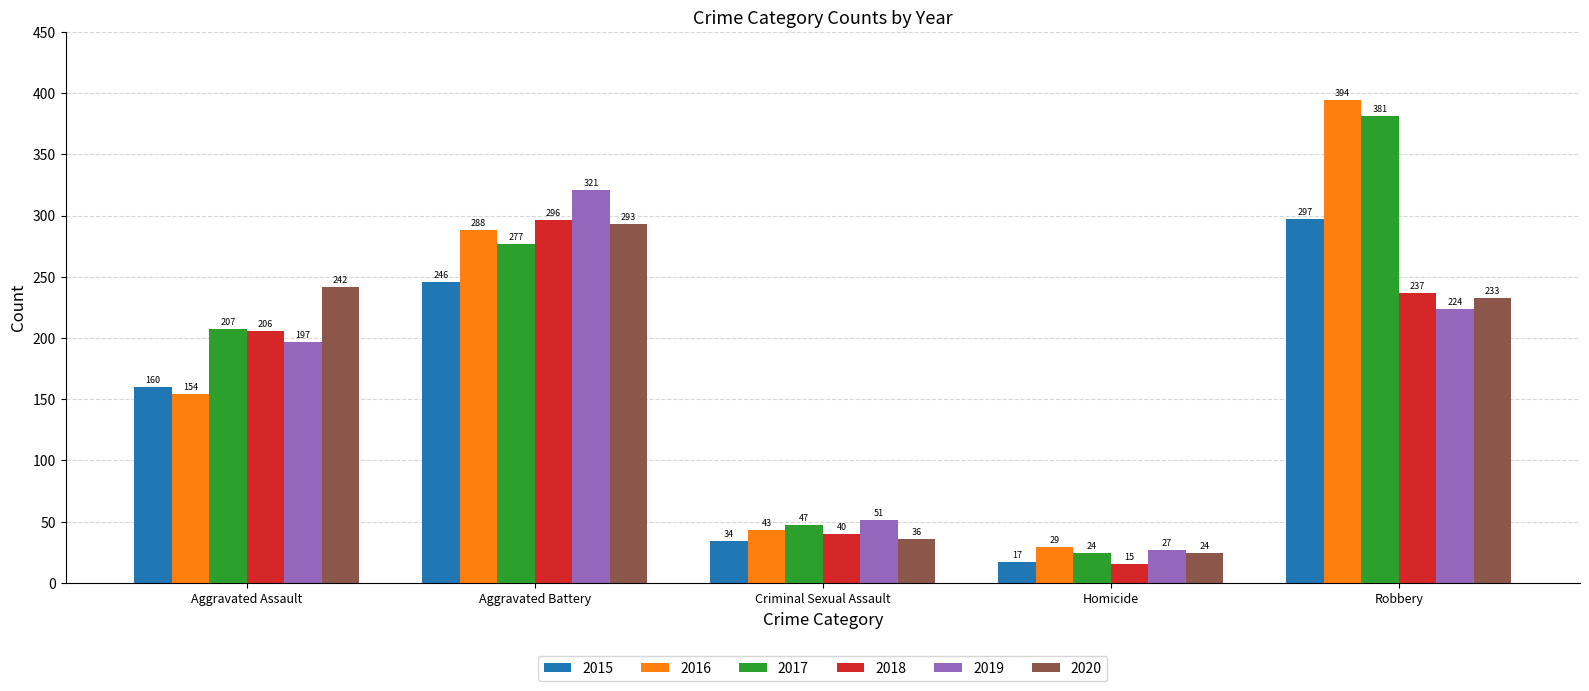

What is the total value across all series at Criminal Sexual Assault?

251